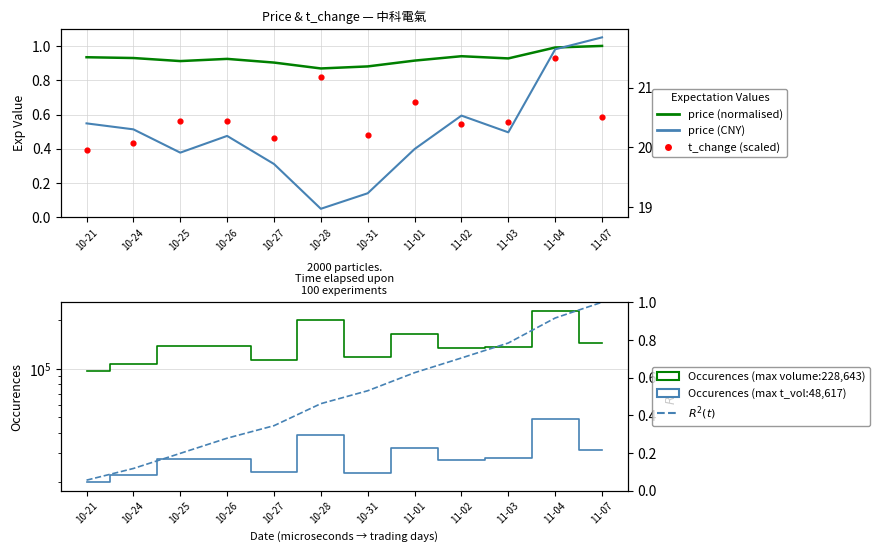

Which series reaches the maximum Y coordinate?

volume (max:228,643)